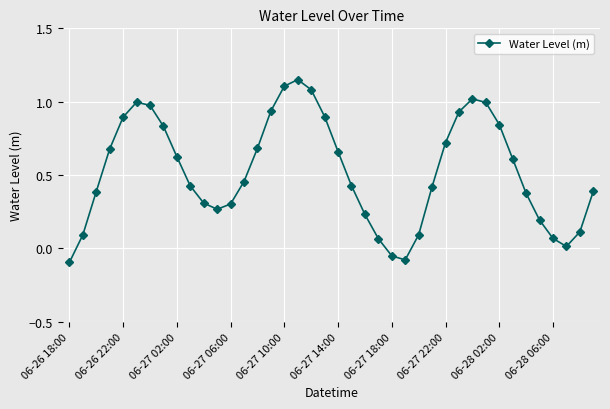

Count the number of categories in the chart.

40